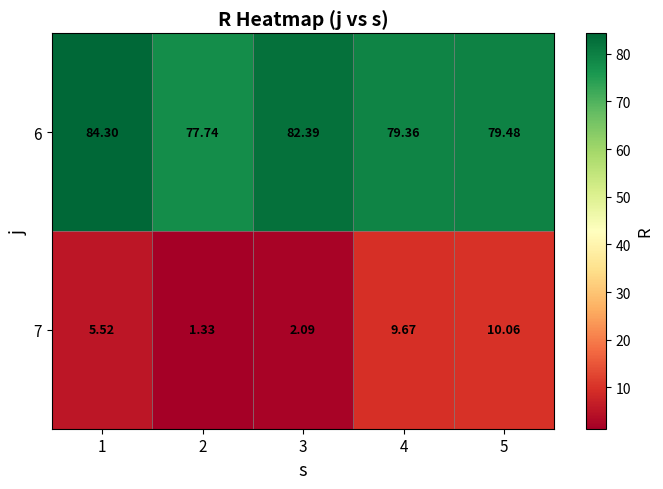

Which series has the largest range (max minus min)?

7